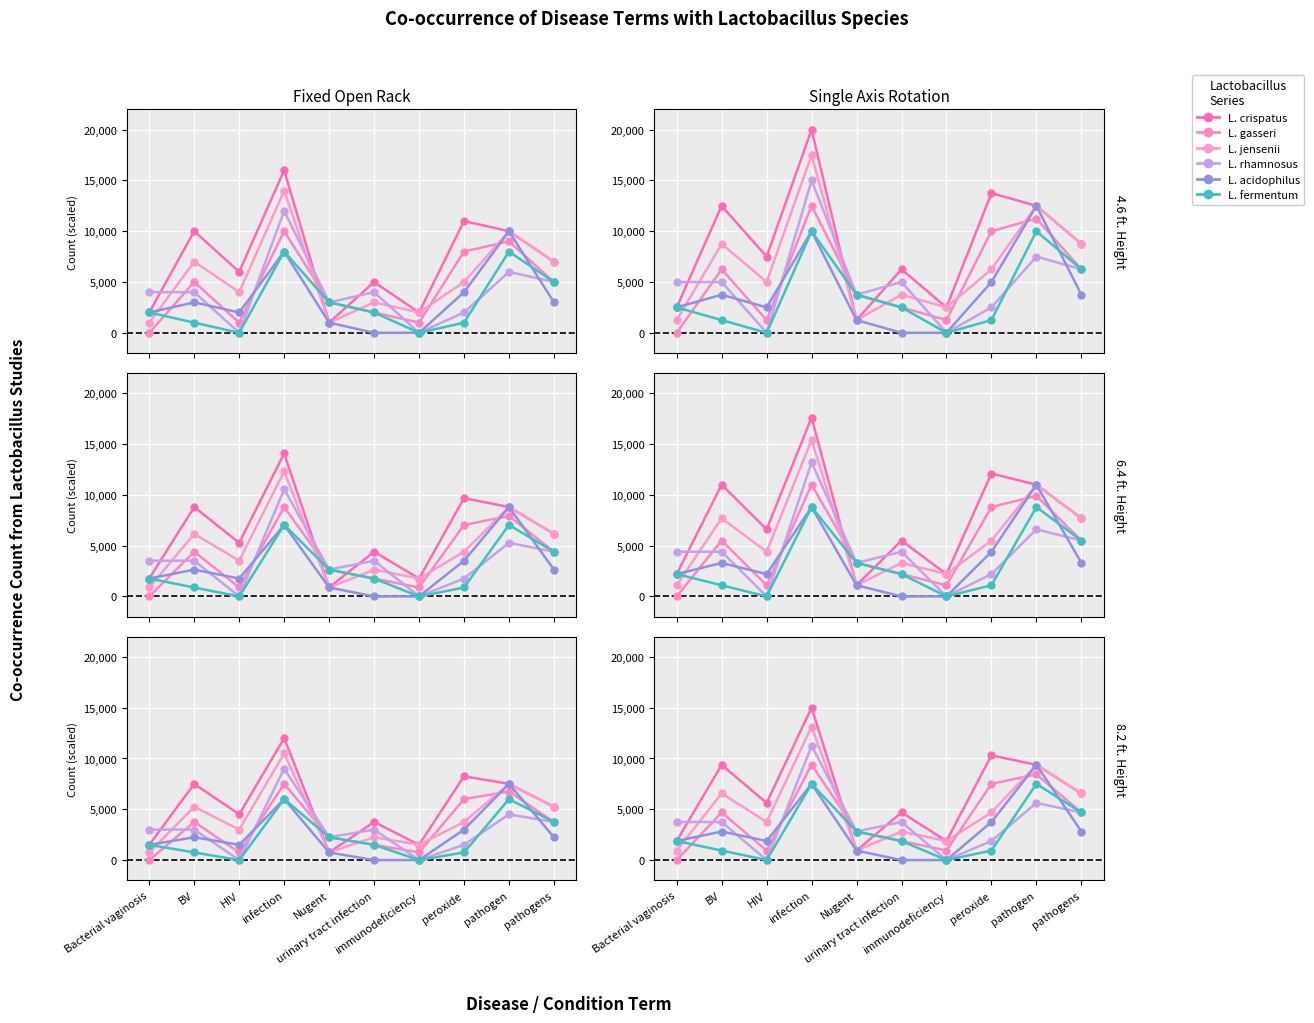

How many lines are shown in the chart?

6